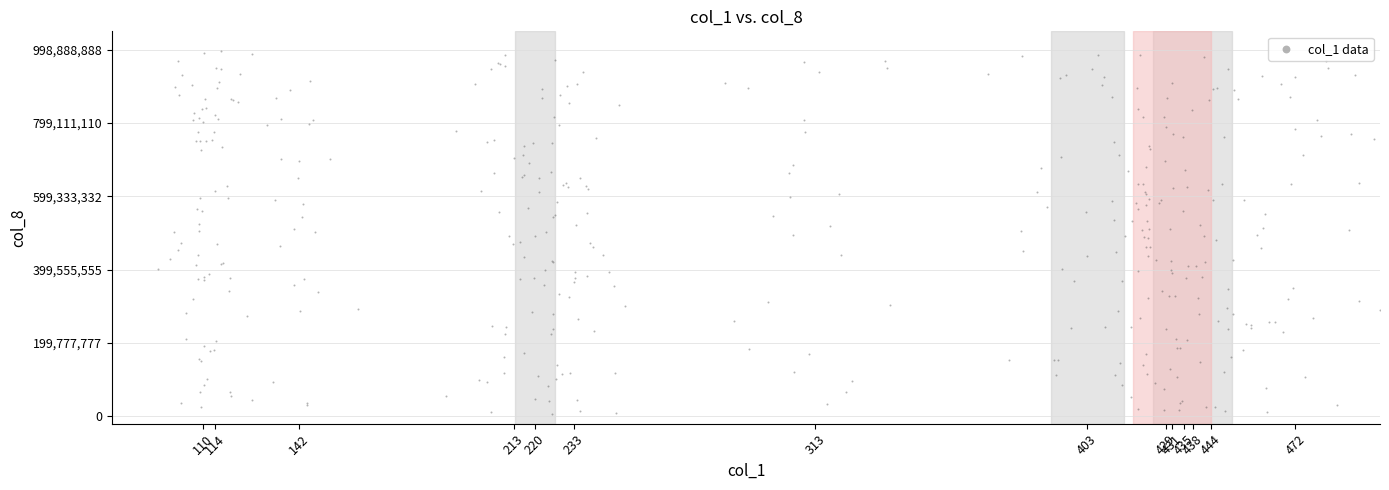

What is the range of X values (max minus min)?

404.7